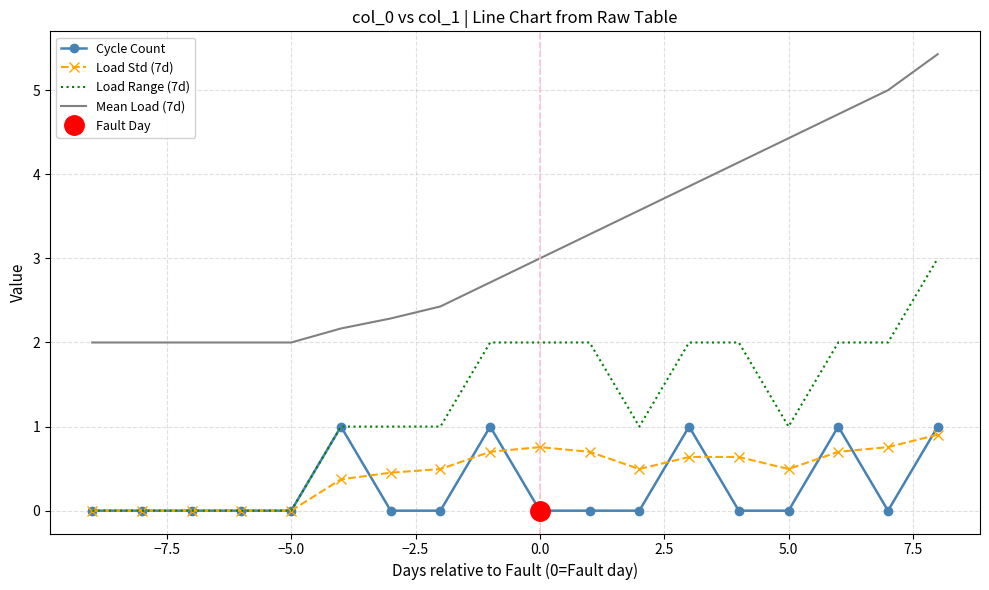

Count the Cycle Count values in the range 0 to 1.

18